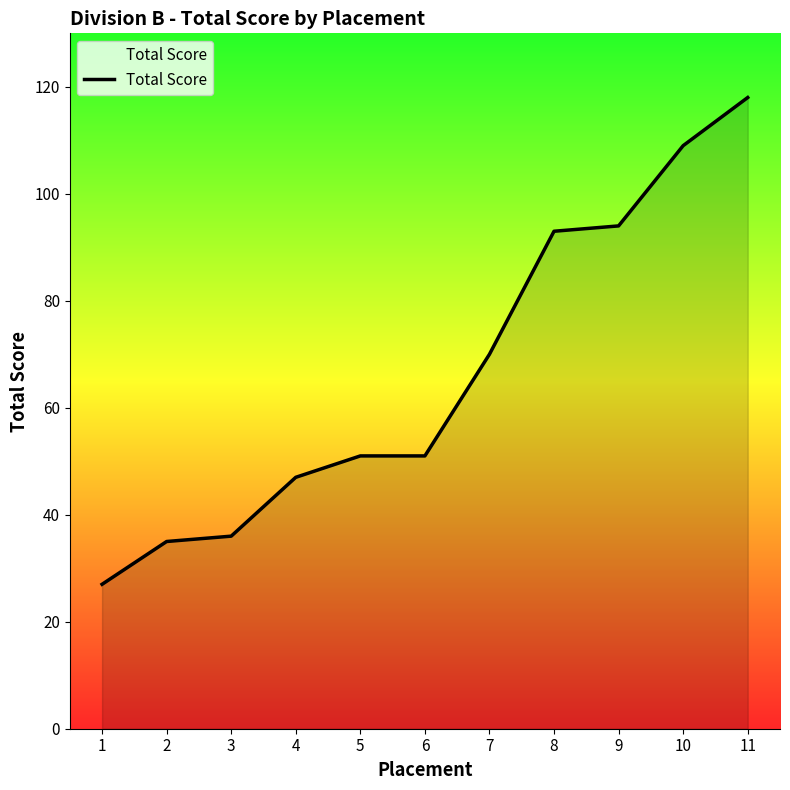

What is the sum of the values at 7 and 5?

121